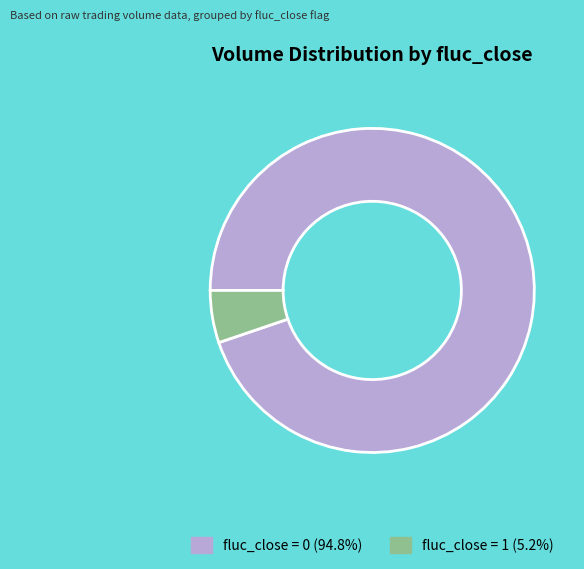

What is the ratio of the value at fluc_close = 0 (94.8%) to the value at fluc_close = 1 (5.2%)?

18.2